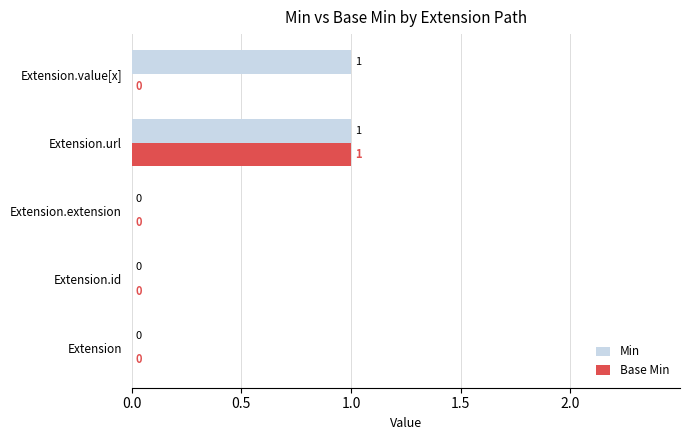

At which category is the sum across all series the highest?

Extension.url